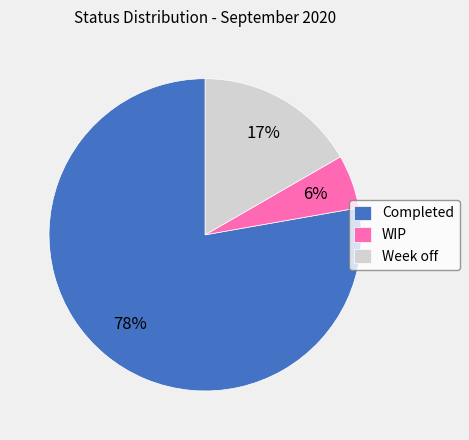

Which has a higher value, WIP or Week off?

Week off